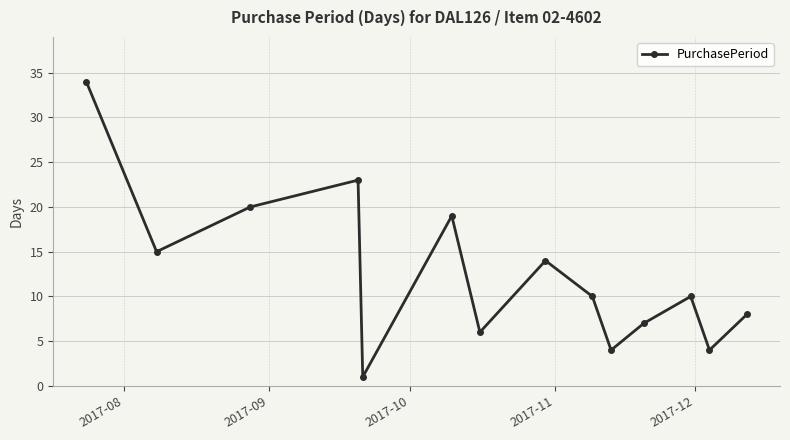

What is the difference between the maximum and minimum values?

33